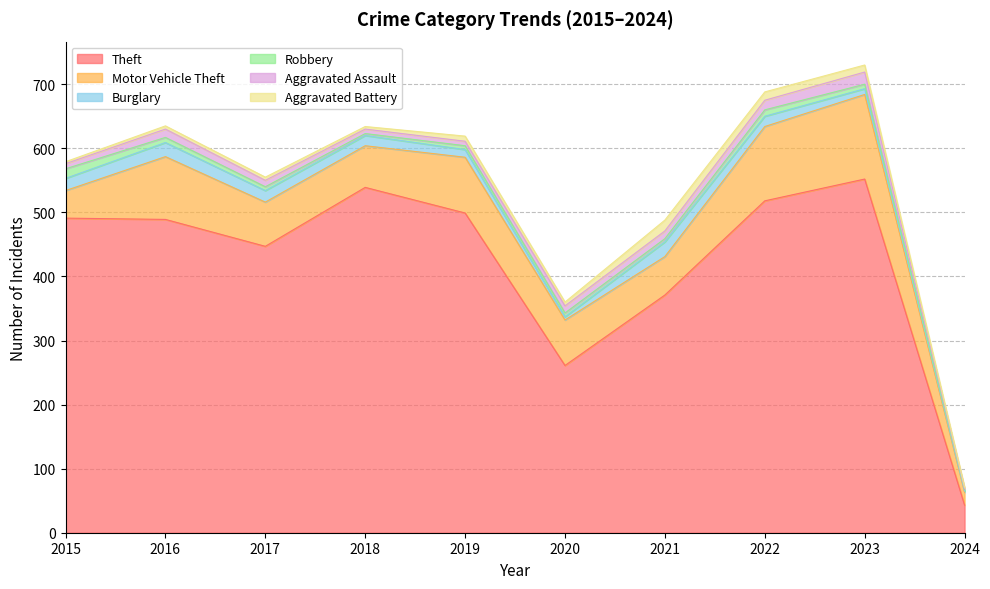

Where does the Theft series first go above 491?

2018